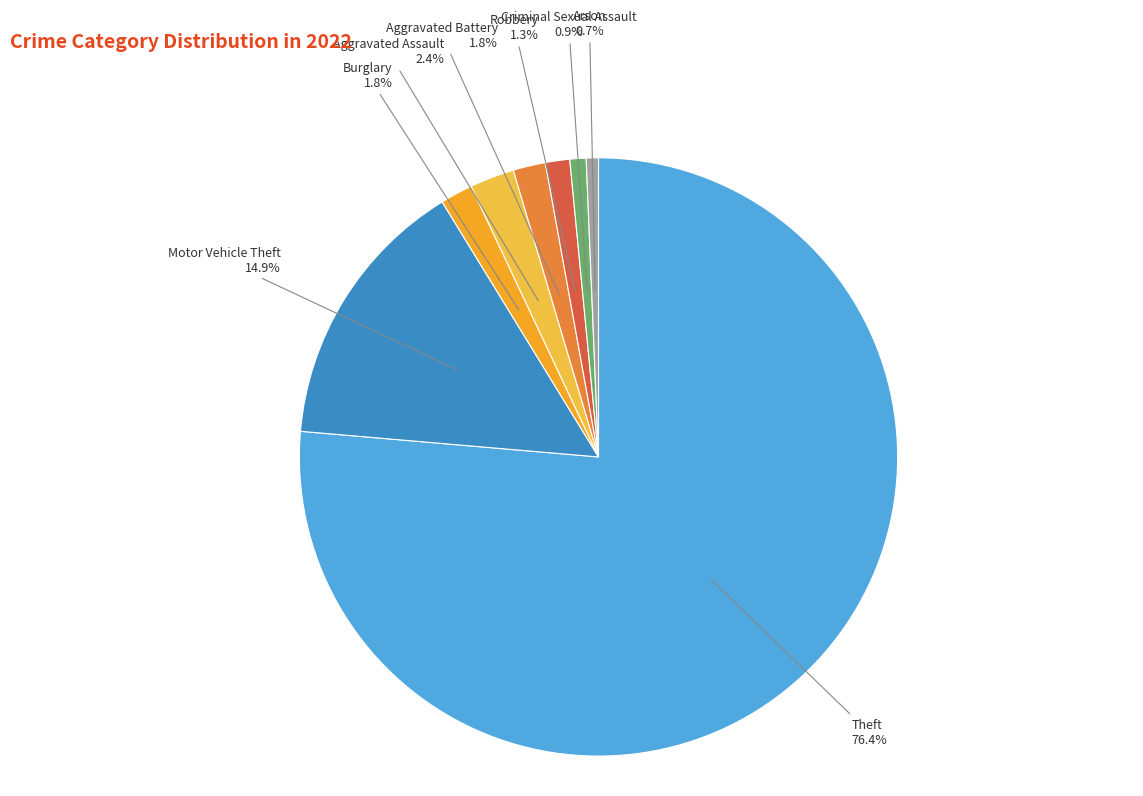

Rank the categories by value from highest to lowest.

Theft, Motor Vehicle Theft, Aggravated Assault, Burglary, Aggravated Battery, Robbery, Criminal Sexual Assault, Arson